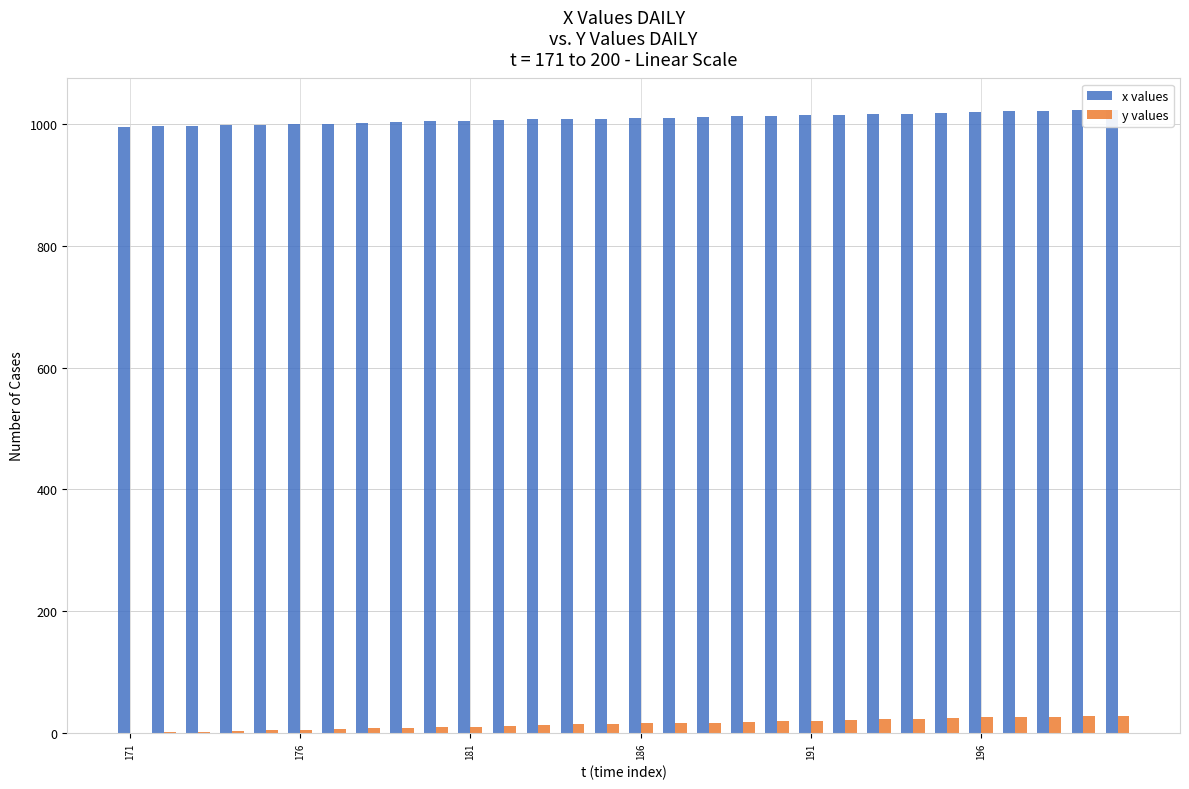

How many bars are there in each group?

2